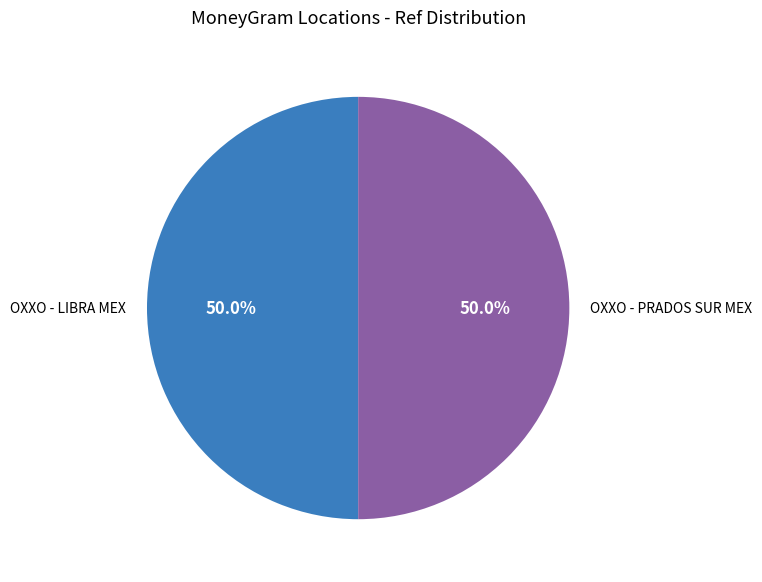

Approximately how many times larger is the value at OXXO - LIBRA MEX compared to OXXO - PRADOS SUR MEX?

1.0